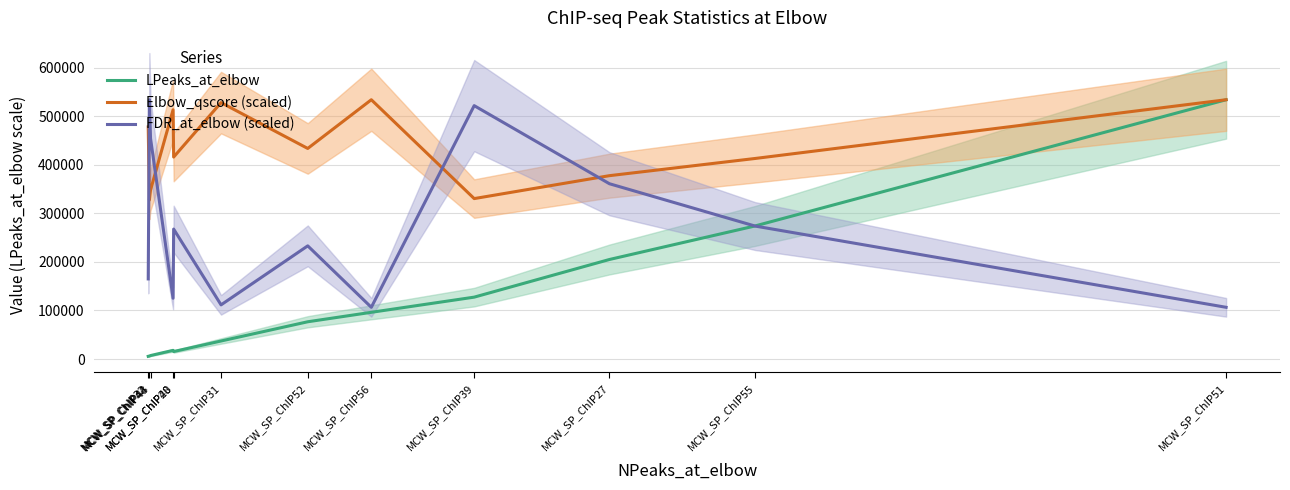

List the labels in order of Elbow_qscore (scaled) value, largest first.

MCW_SP_ChIP56, MCW_SP_ChIP51, MCW_SP_ChIP31, MCW_SP_ChIP40, MCW_SP_ChIP32, MCW_SP_ChIP52, MCW_SP_ChIP28, MCW_SP_ChIP55, MCW_SP_ChIP27, MCW_SP_ChIP43, MCW_SP_ChIP39, MCW_SP_ChIP44